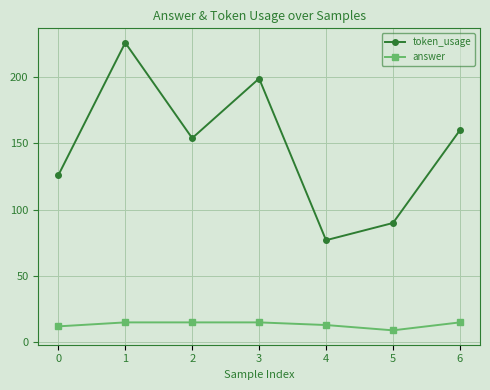

True or false: answer has more than 2 points higher than both neighbors.

False